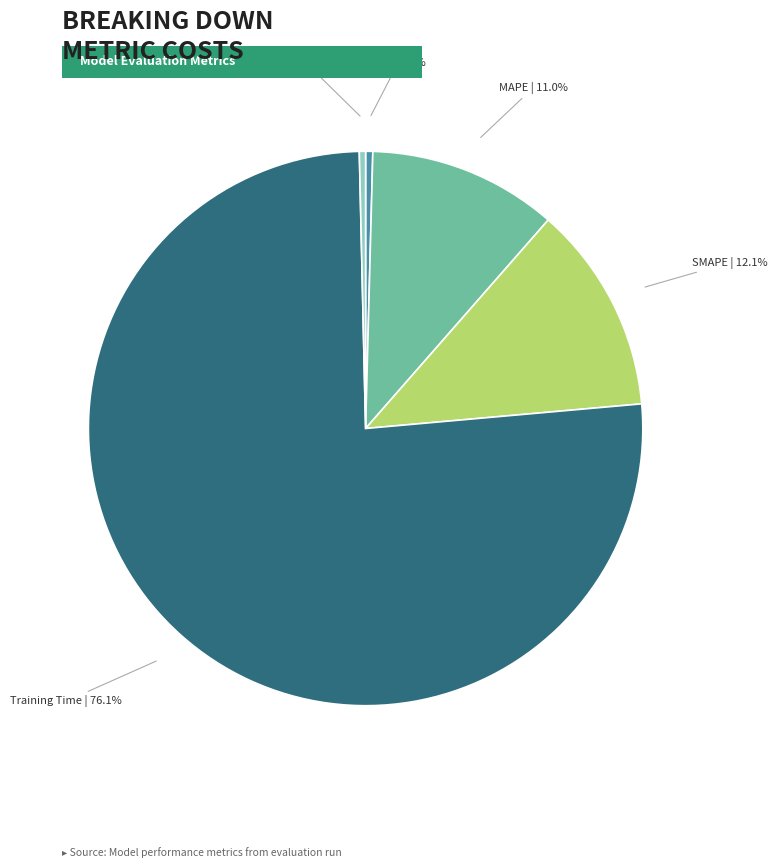

Count the number of slices in the pie.

5